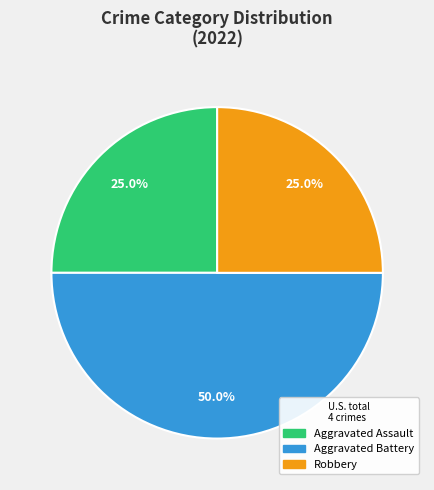

How many slices are in this pie chart?

3